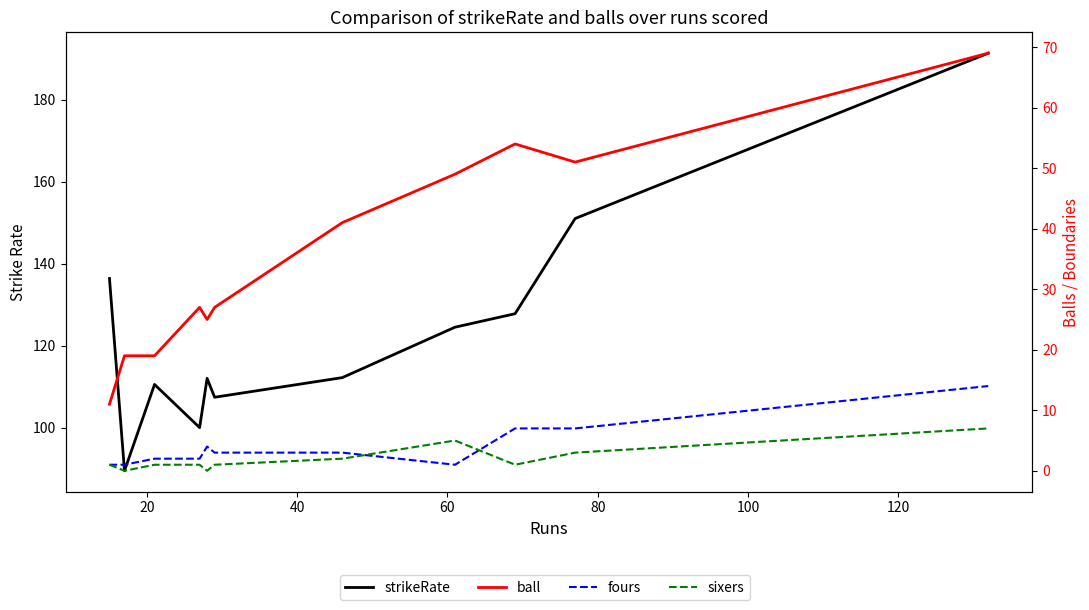

What are all the series names shown in the legend?

strikeRate, ball, fours, sixers